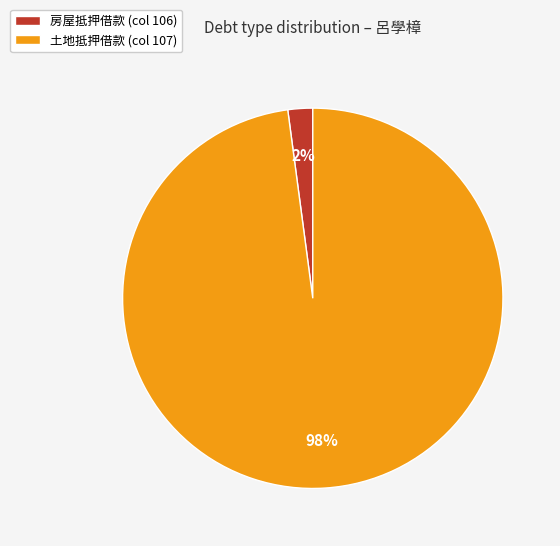

The 房屋抵押借款 (col 106) slice represents 7% of the pie. True or false?

False